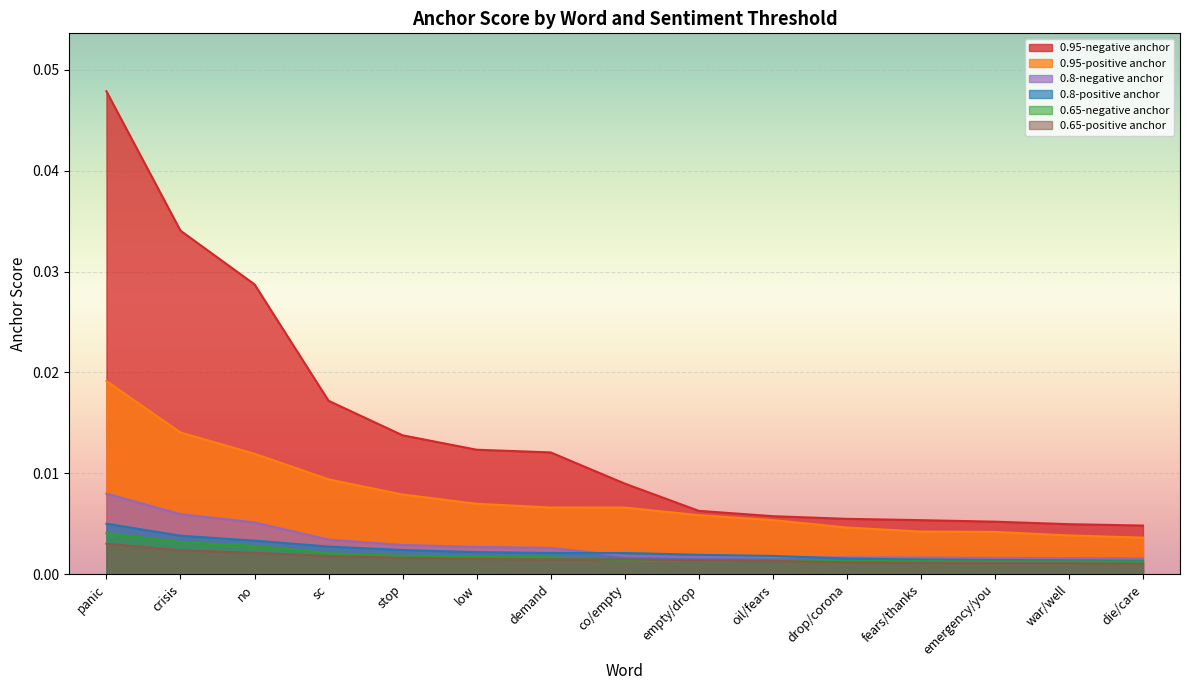

What are all the series names shown in the legend?

0.95-negative anchor, 0.95-positive anchor, 0.8-negative anchor, 0.8-positive anchor, 0.65-negative anchor, 0.65-positive anchor